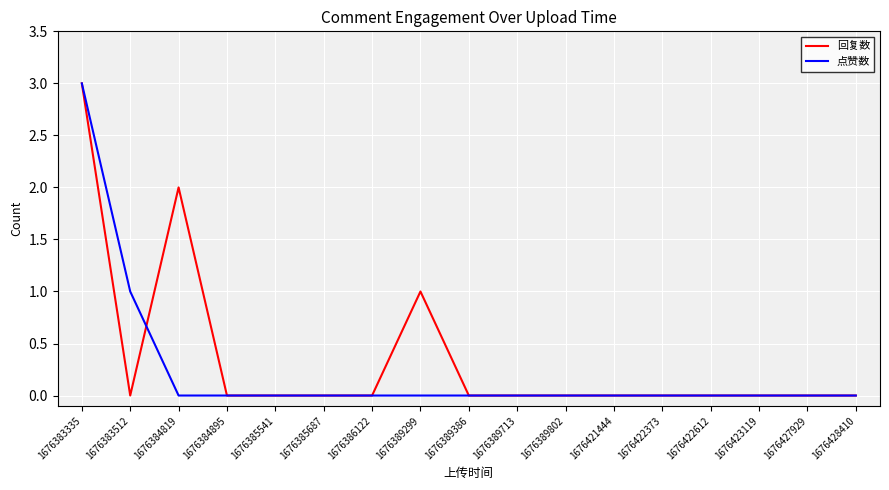

How many lines are shown in the chart?

2